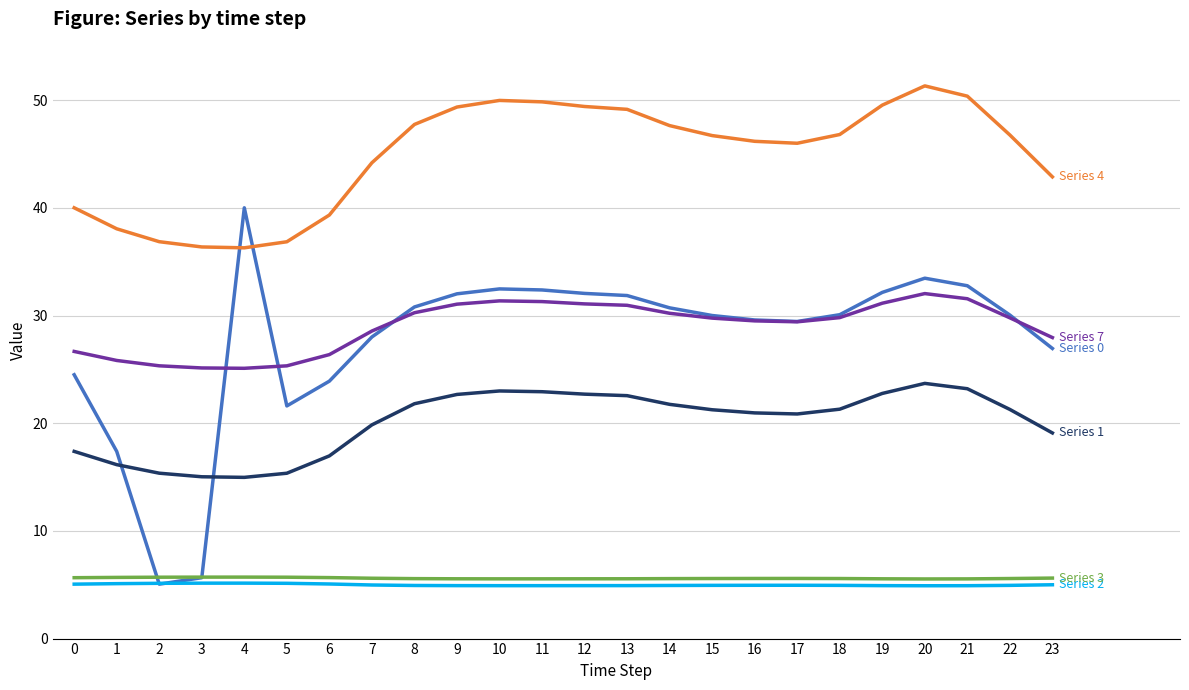

What is the difference between the highest and lowest values at 8?

42.8